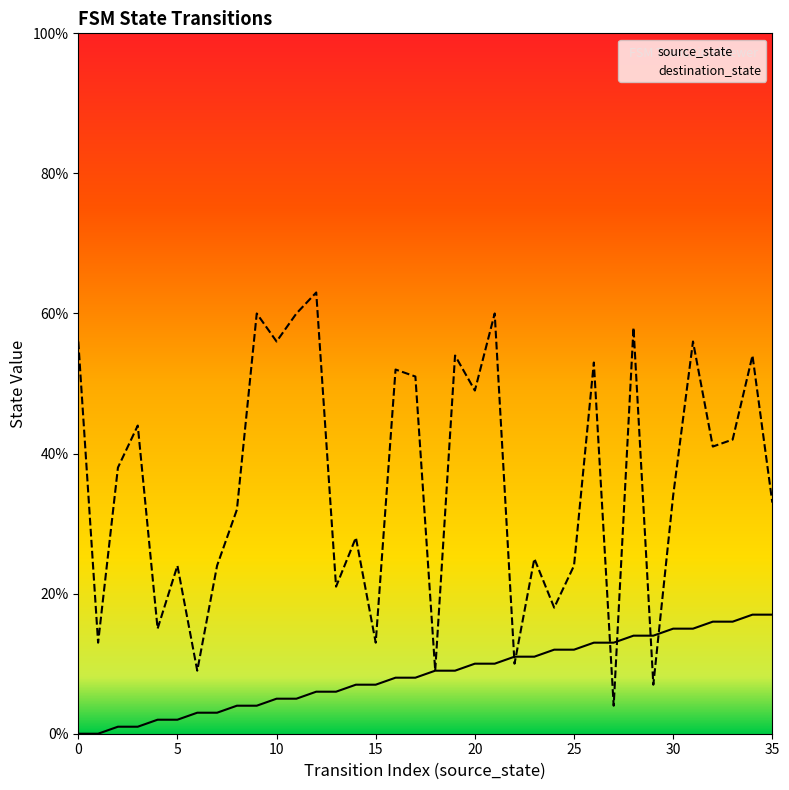

What is the total value across all series at 13?

27